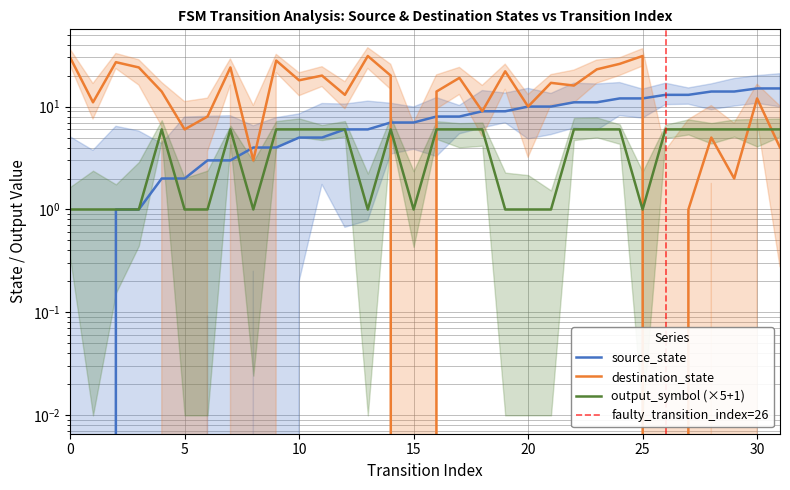

Is this an area chart (filled region under the line)?

No